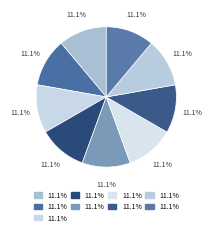

How many slices are in this pie chart?

9